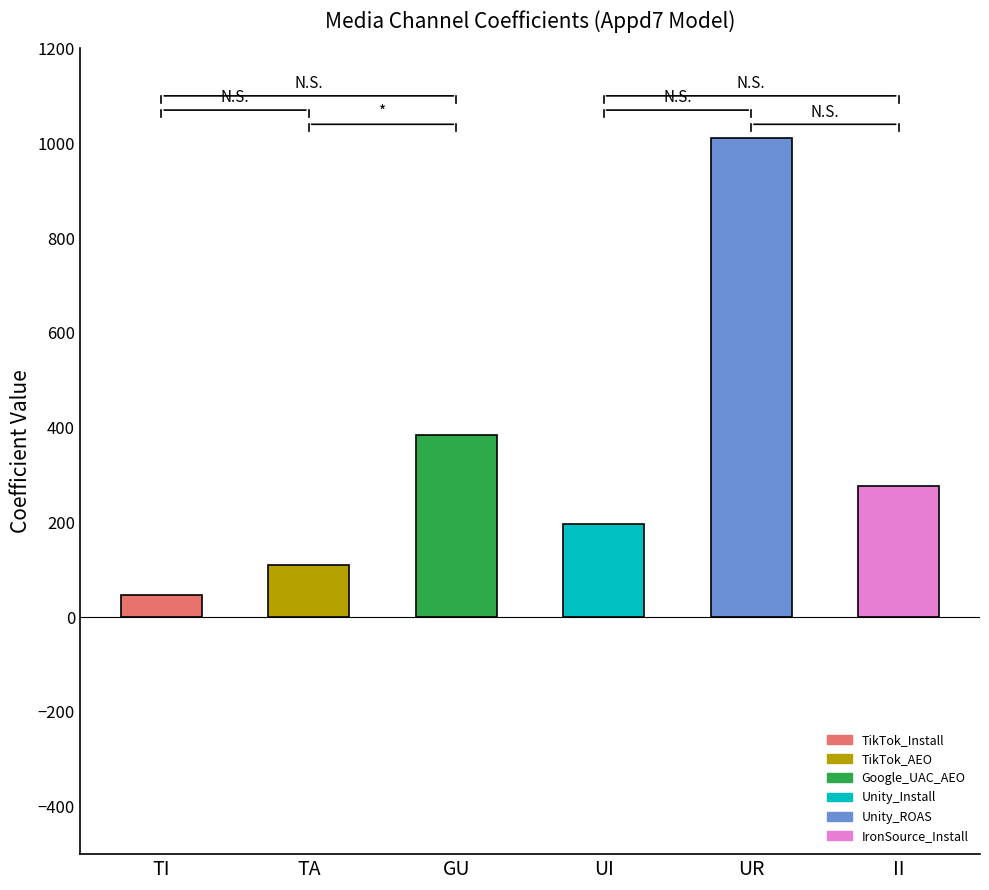

Rank the categories by value from highest to lowest.

Unity_ROAS, Google_UAC_AEO, IronSource_Install, Unity_Install, TikTok_AEO, TikTok_Install